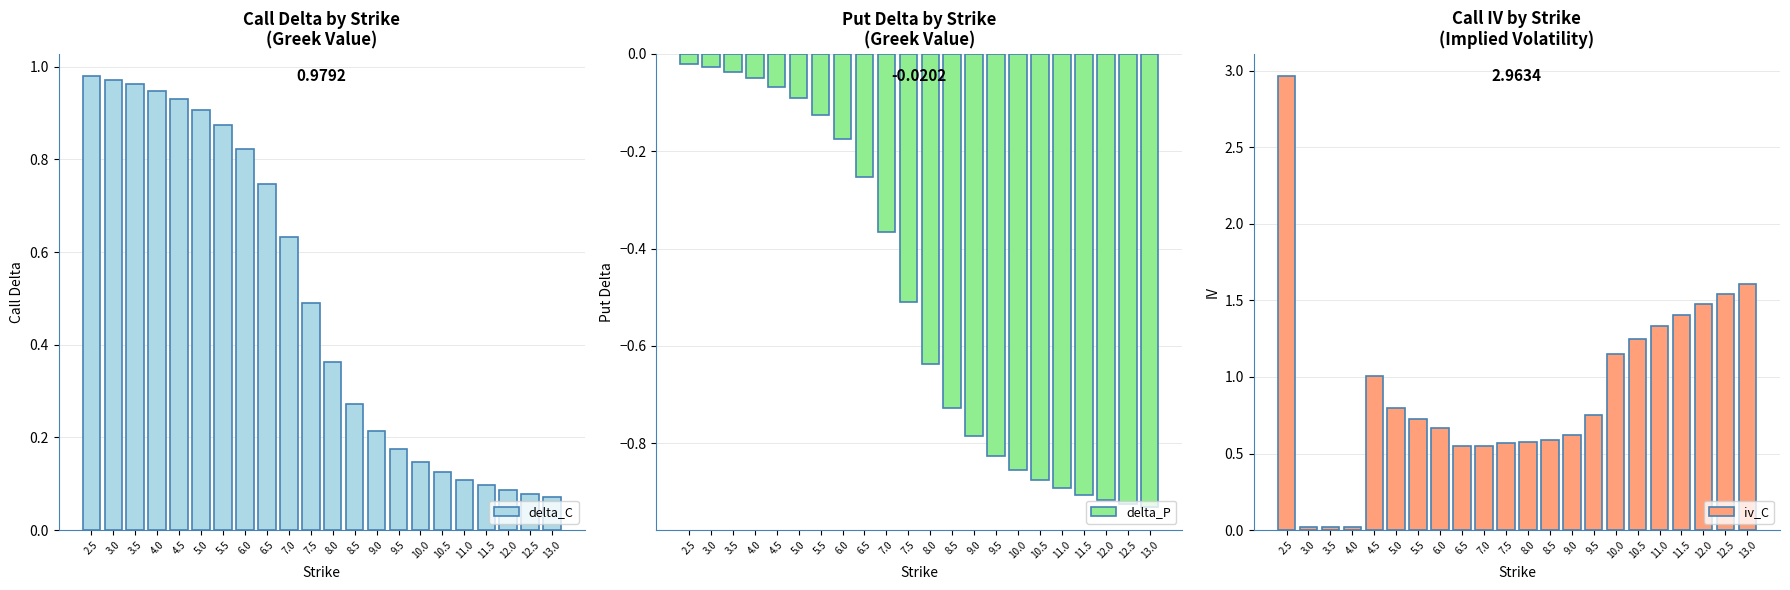

What is the difference between the highest and lowest values at 6.5?

1.0